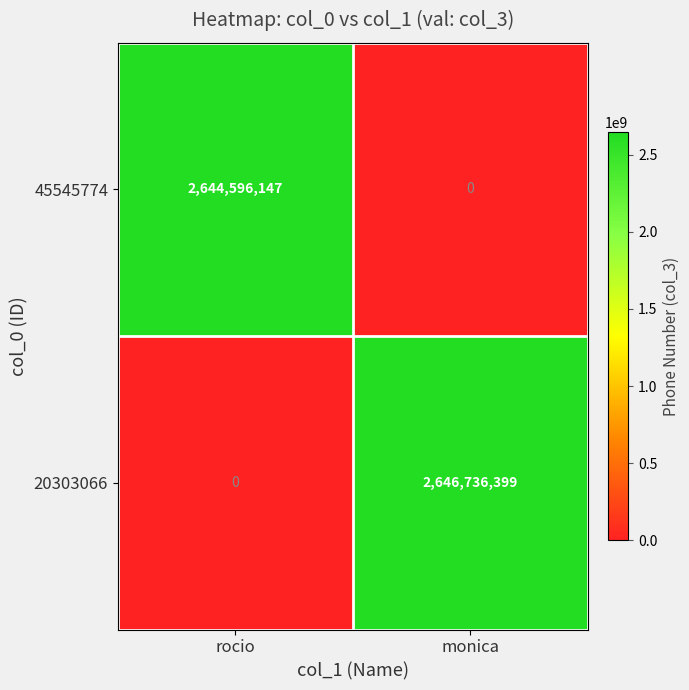

At which label is 20303066 closest to 1323368199?

rocio